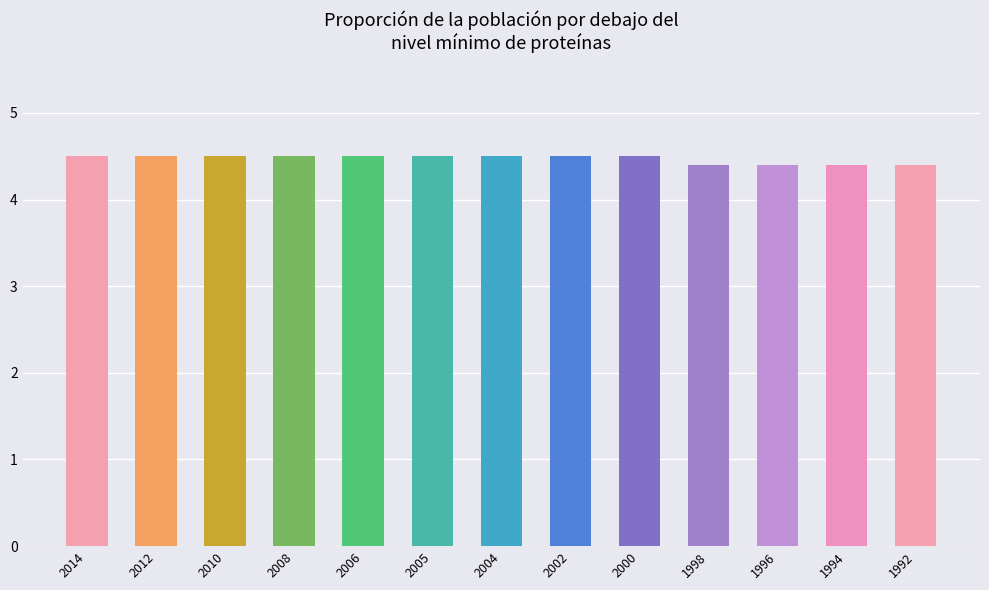

What is the sum of all values?

58.1